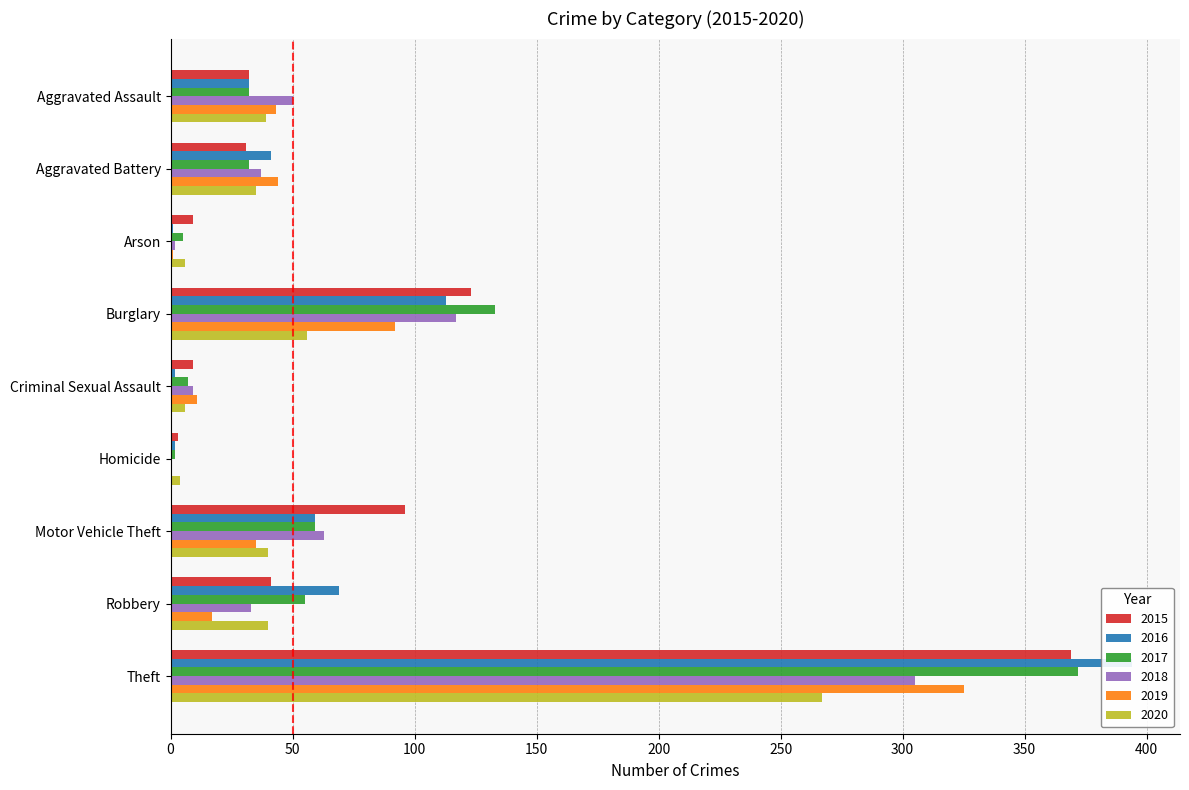

What is the difference between the second highest and minimum values in the 2016 series?

112